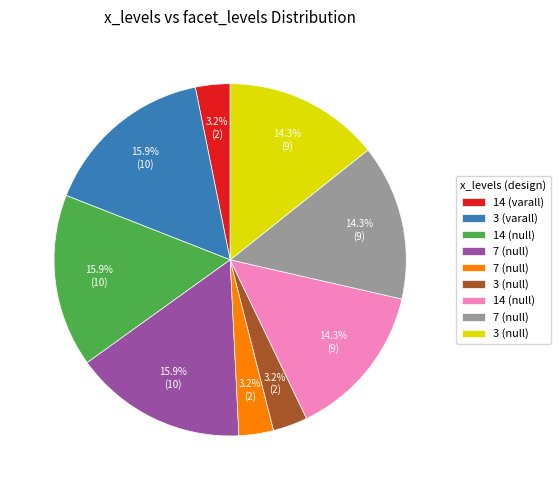

Is there a majority slice in this chart?

No